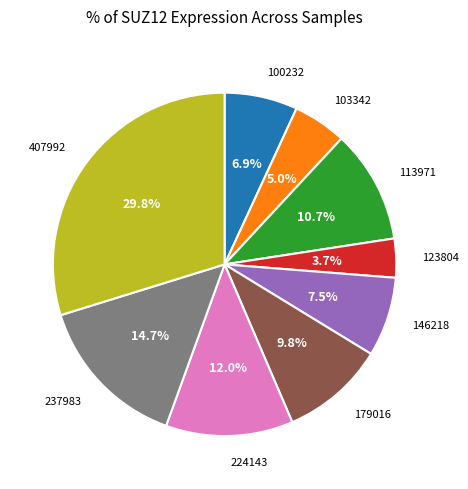

How many segments does this pie chart have?

9